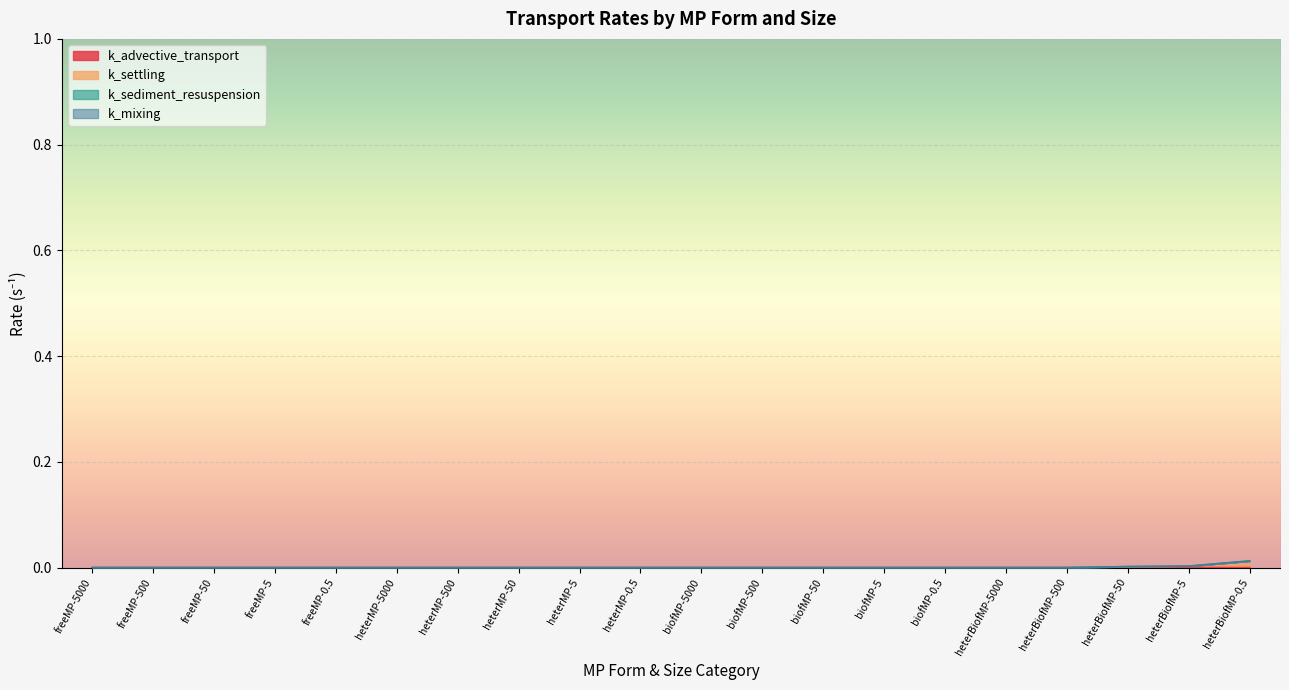

Between freeMP-5 and heterMP-0.5, which series saw the biggest shift?

k_advective_transport